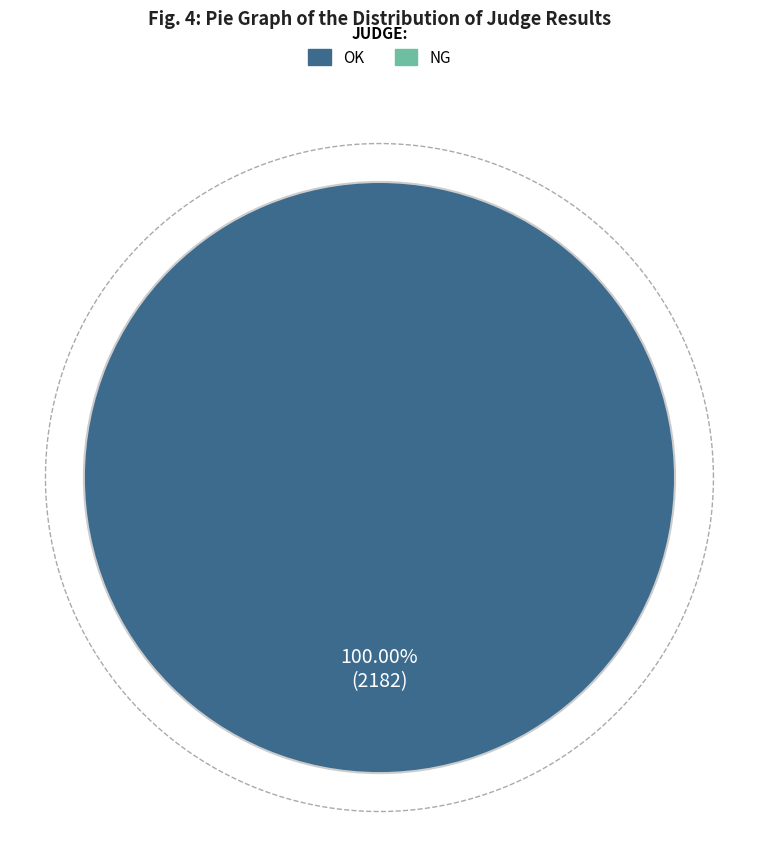

What is the change in value from OK to NG?

-2182